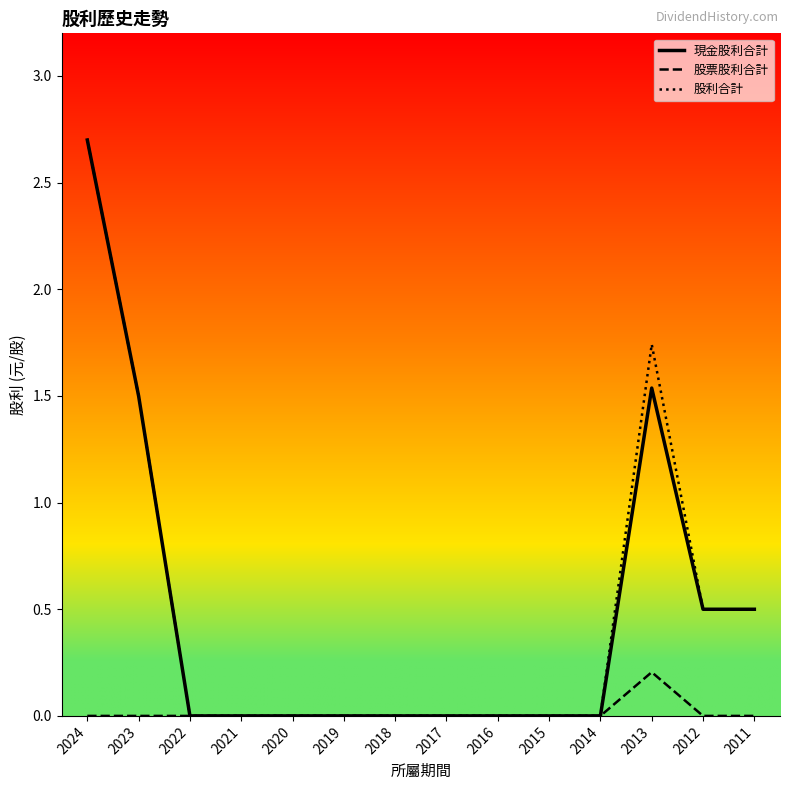

At which category is the sum across all series the highest?

2024